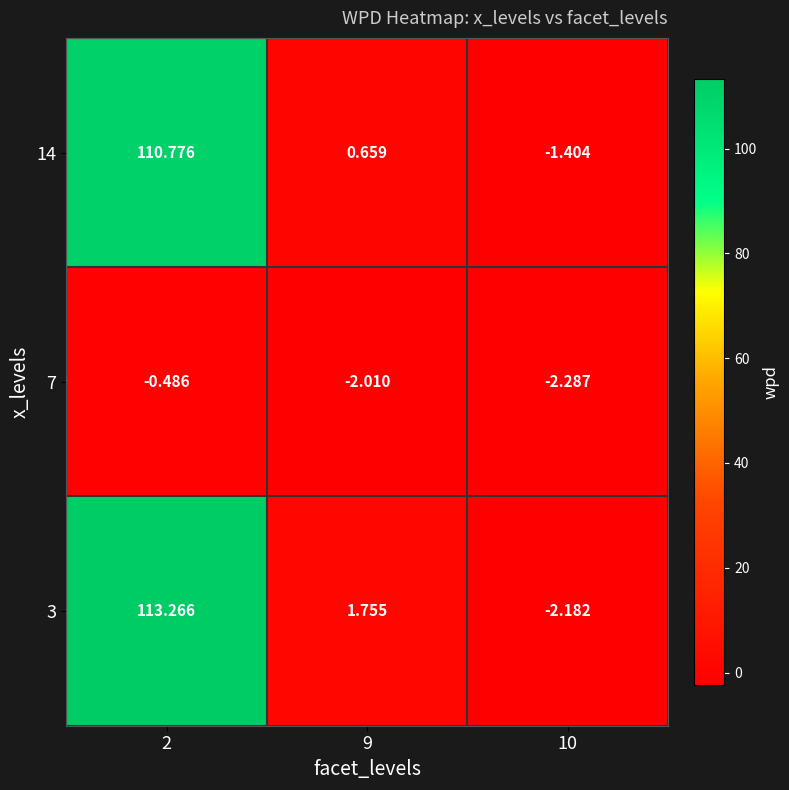

Is the value of 7 at 9 greater than the value of 14 at 9?

No